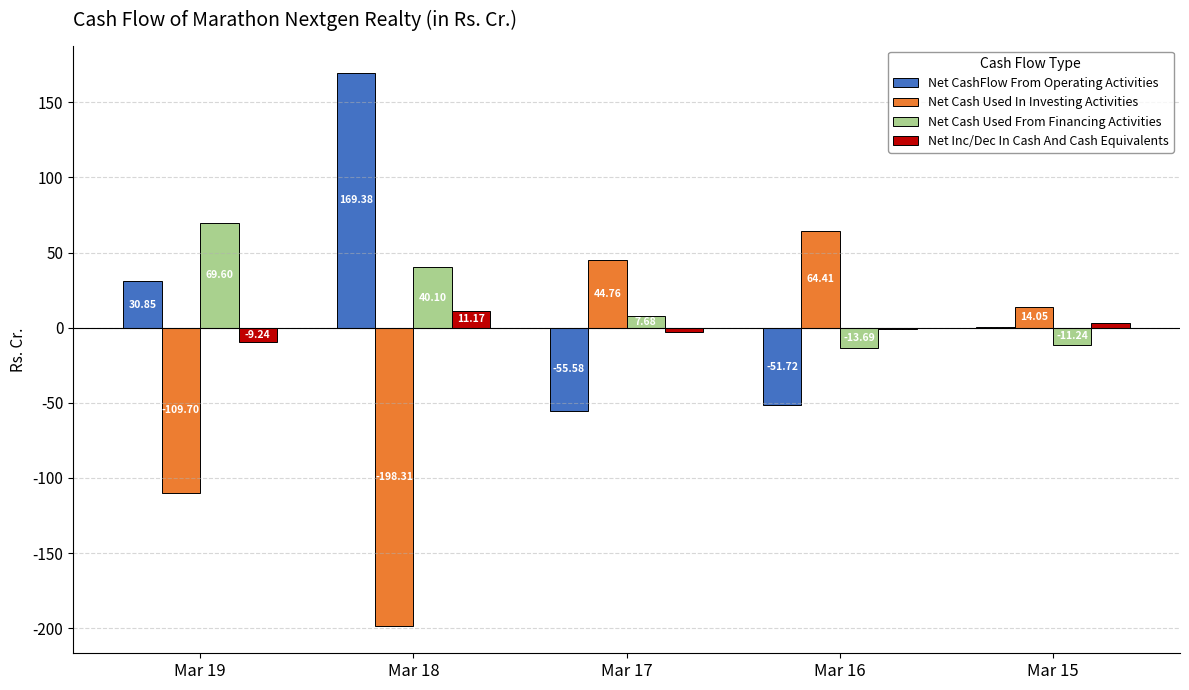

Are the bars horizontal?

No